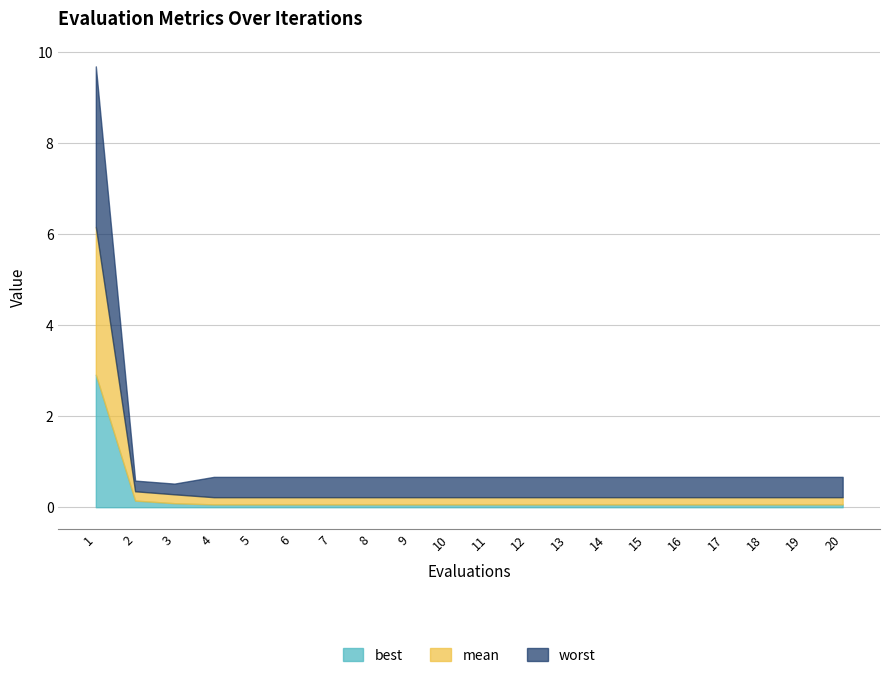

Which series has the largest range (max minus min)?

worst